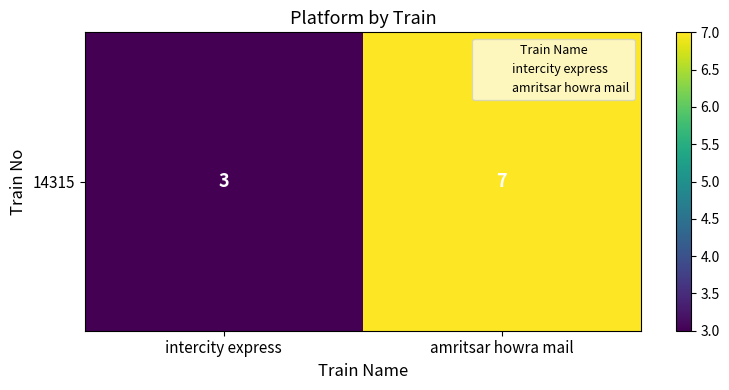

What is the sum of all values?

10